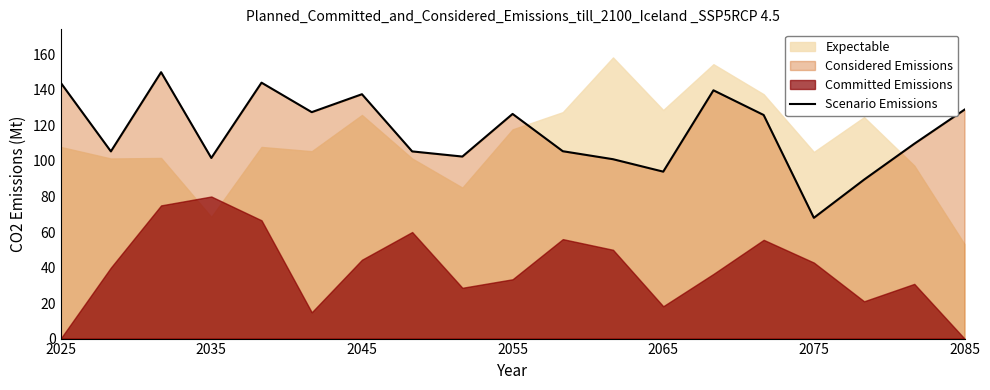

Reading right to left, transcribe all the data shown in this chart.

128.9	109.7	89.5	68.0	125.9	139.8	94.0	101.0	105.5	126.5	102.5	105.4	137.6	127.5	144.1	101.7	150.0	105.4	144.1